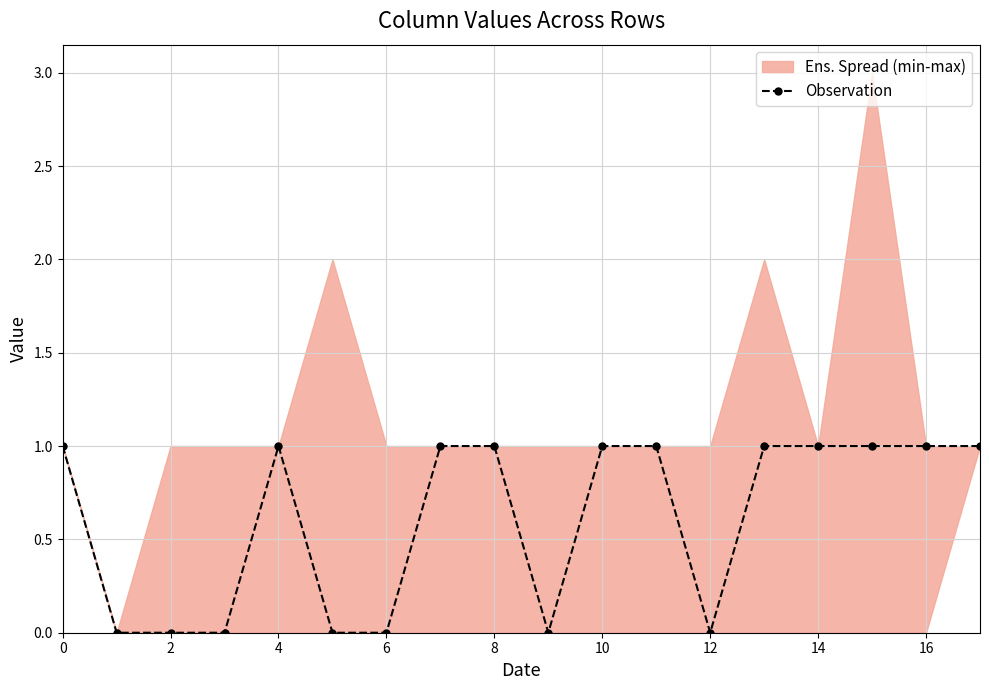

Is it true that Observation equals 1 at 10?

True